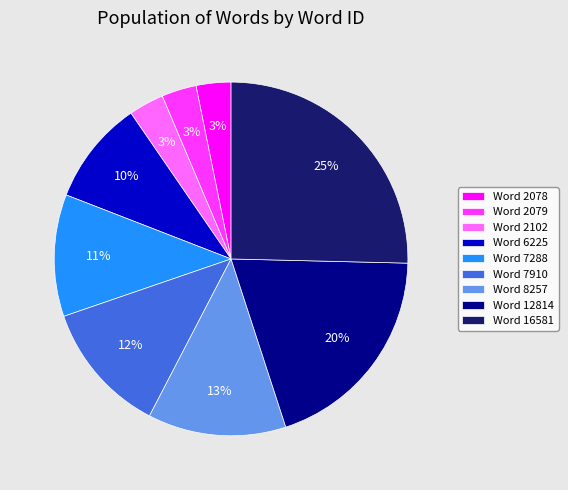

To the nearest percent, what is the average slice percentage?

11%